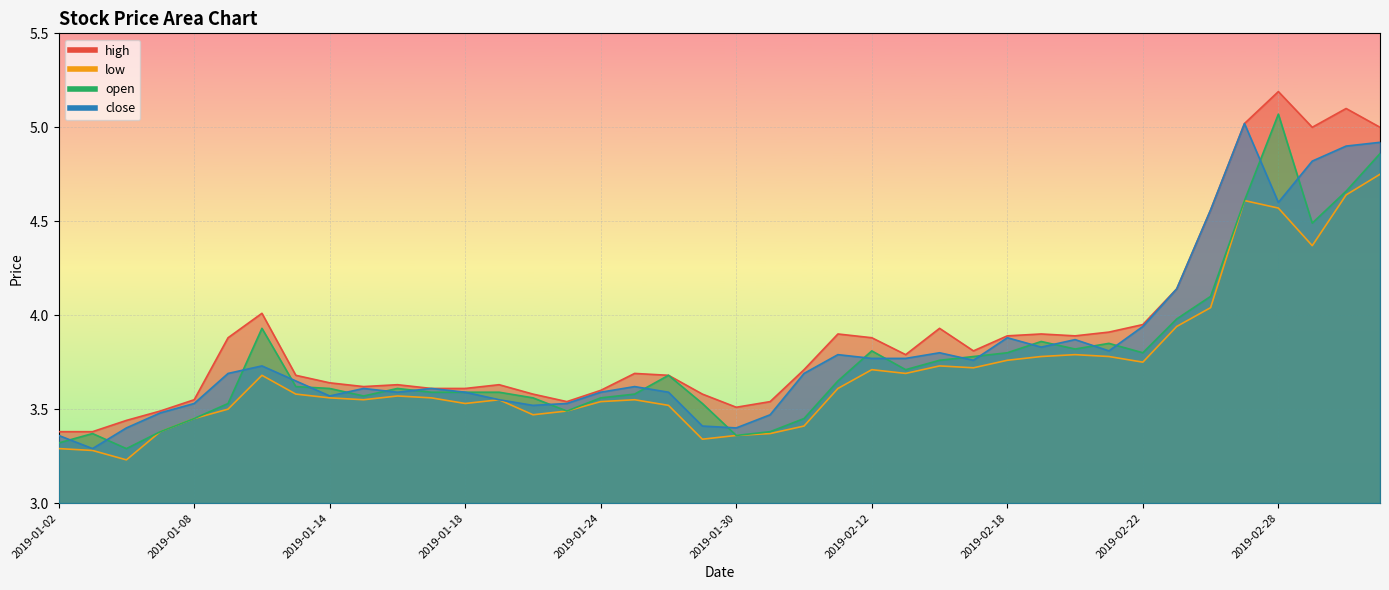

Count the number of data series in this chart.

4